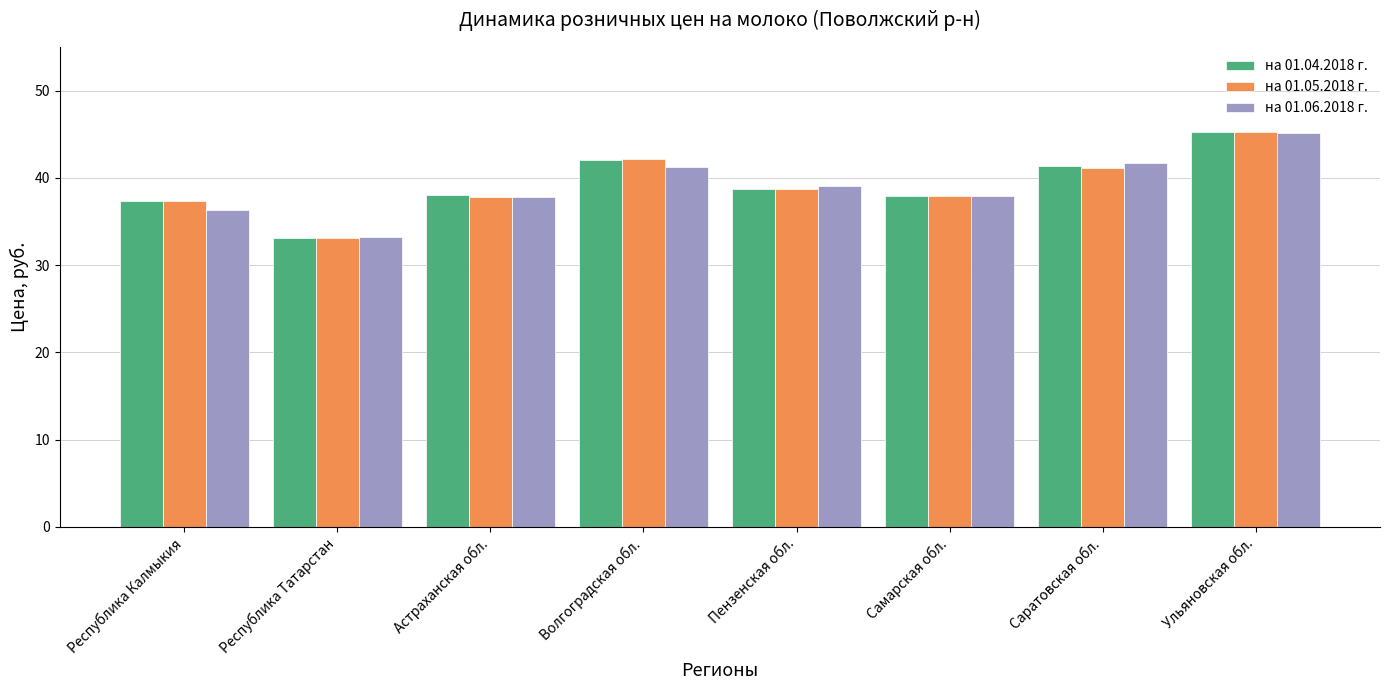

What is the sum of the на 01.06.2018 г. values at Республика Татарстан and Ульяновская обл.?

78.3